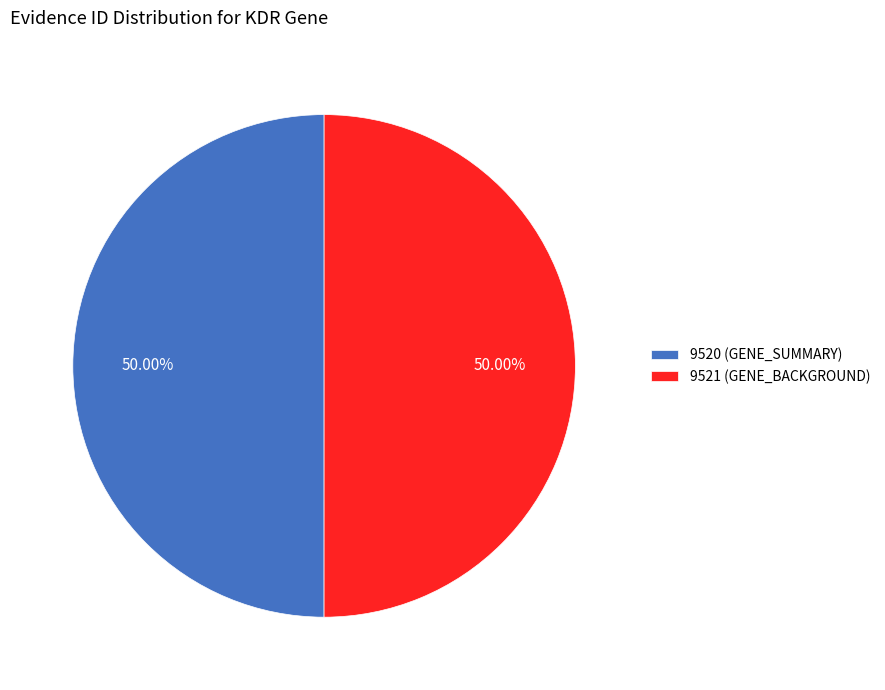

The 9521 (GENE_BACKGROUND) slice represents 64% of the pie. True or false?

False